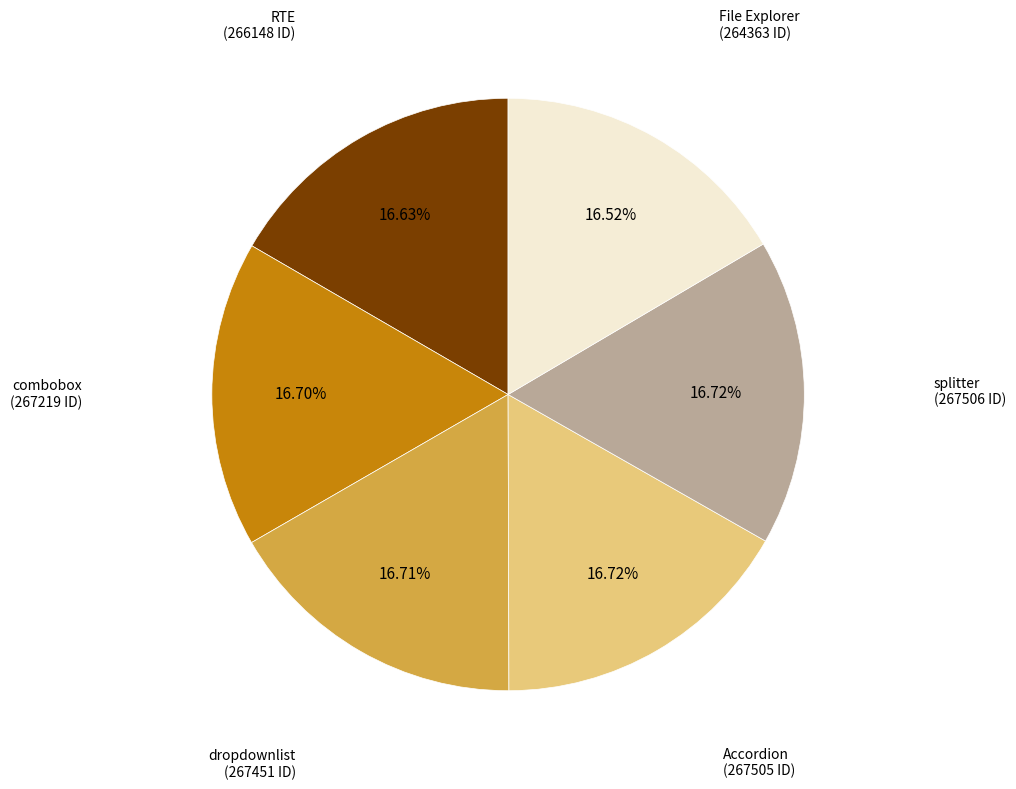

Count the number of slices in the pie.

6